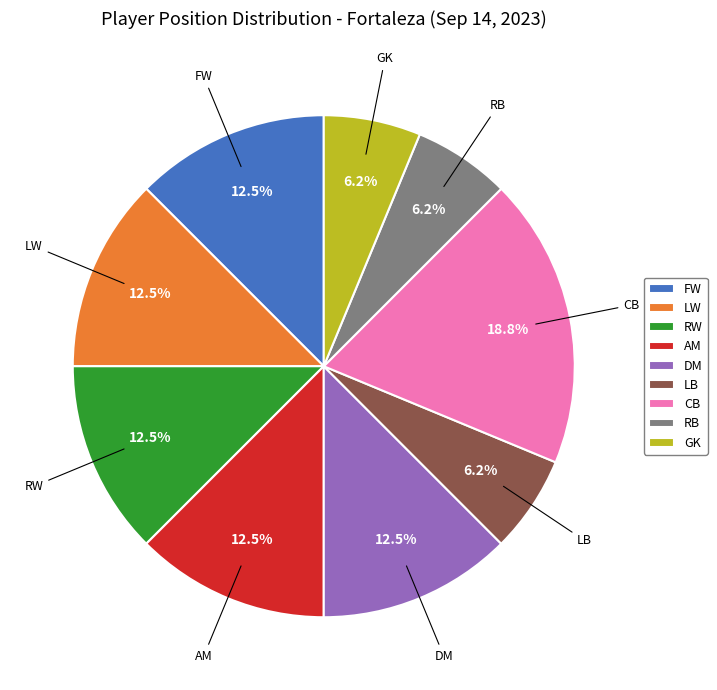

What is the ratio of the value at AM to the value at CB?

0.7